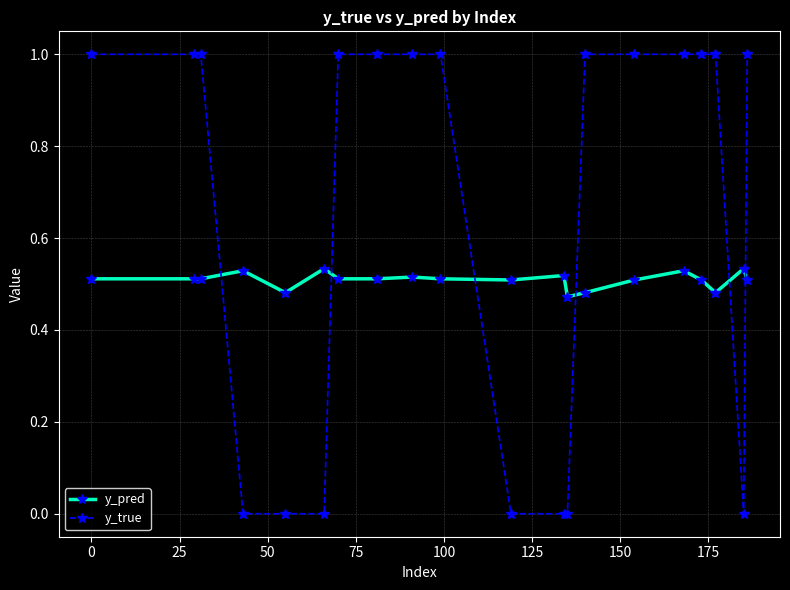

How many data points does each series have?

20